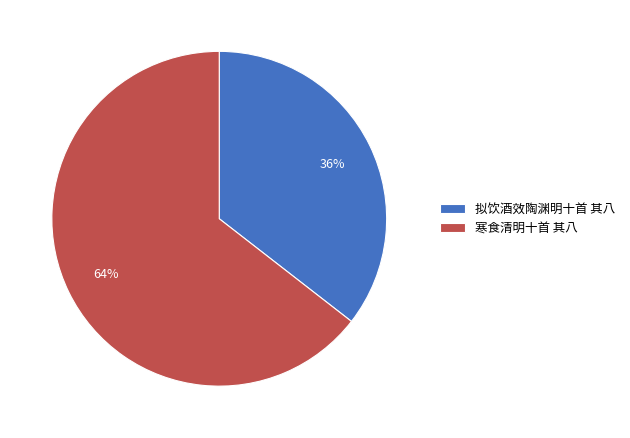

Approximately how many times larger is the value at 寒食清明十首 其八 compared to 拟饮酒效陶渊明十首 其八?

1.8